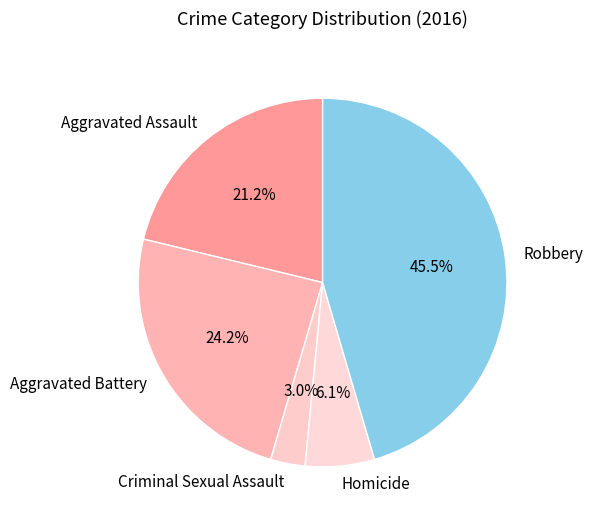

How many slices are in this pie chart?

5